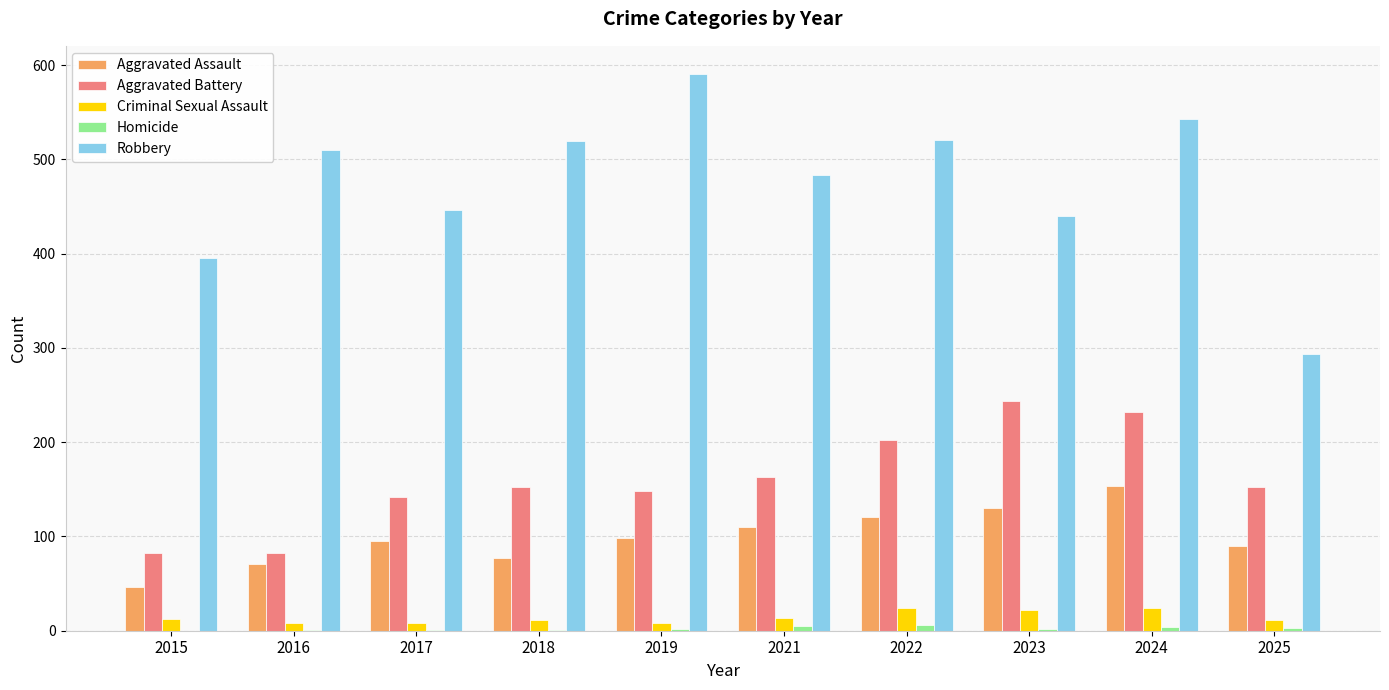

How many categories are shown in the chart?

10